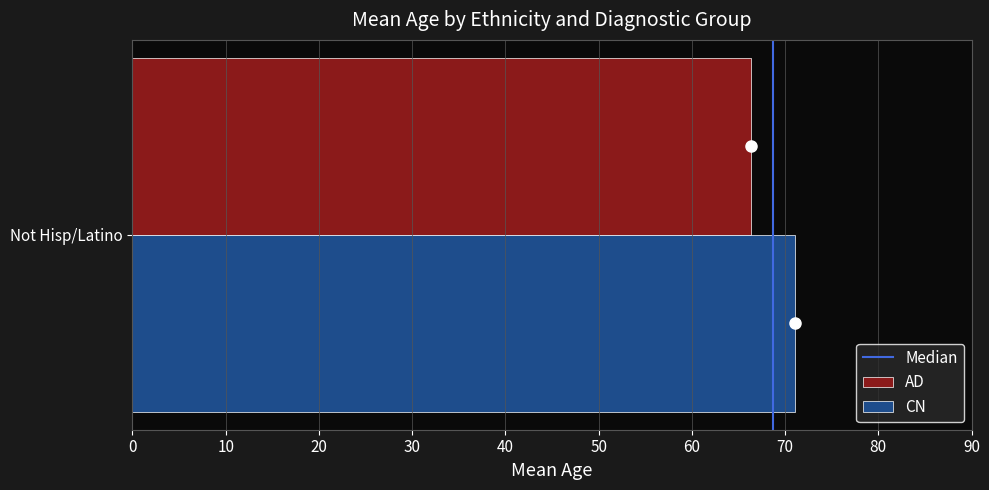

How many distinct data groups are displayed?

2